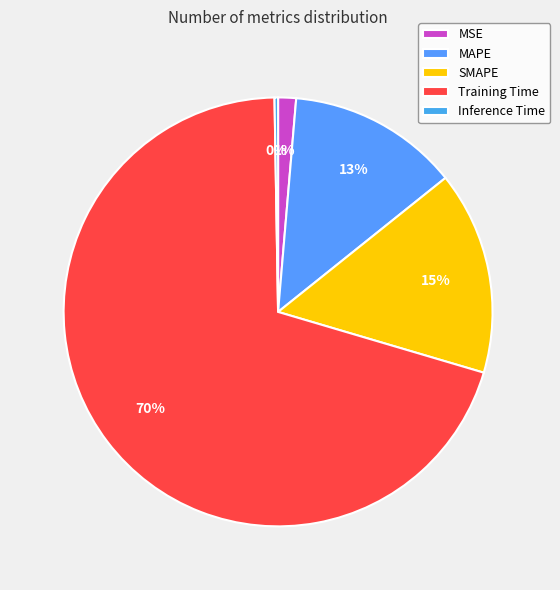

Which has a higher value, MAPE or Inference Time?

MAPE